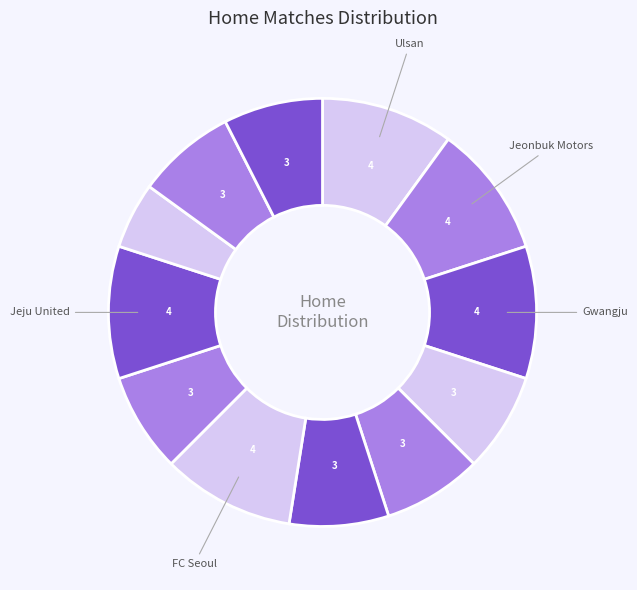

Count the number of slices in the pie.

12